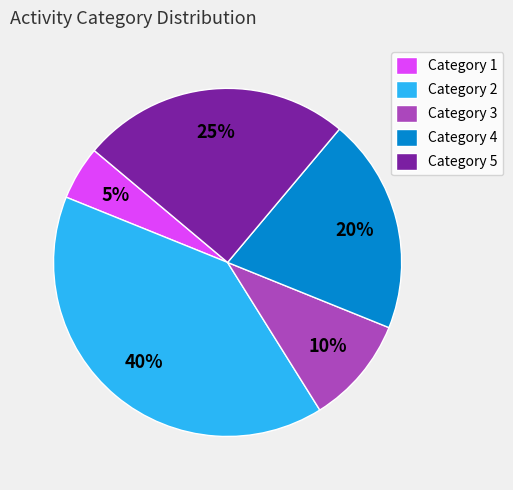

Which slice is the largest?

Category 2